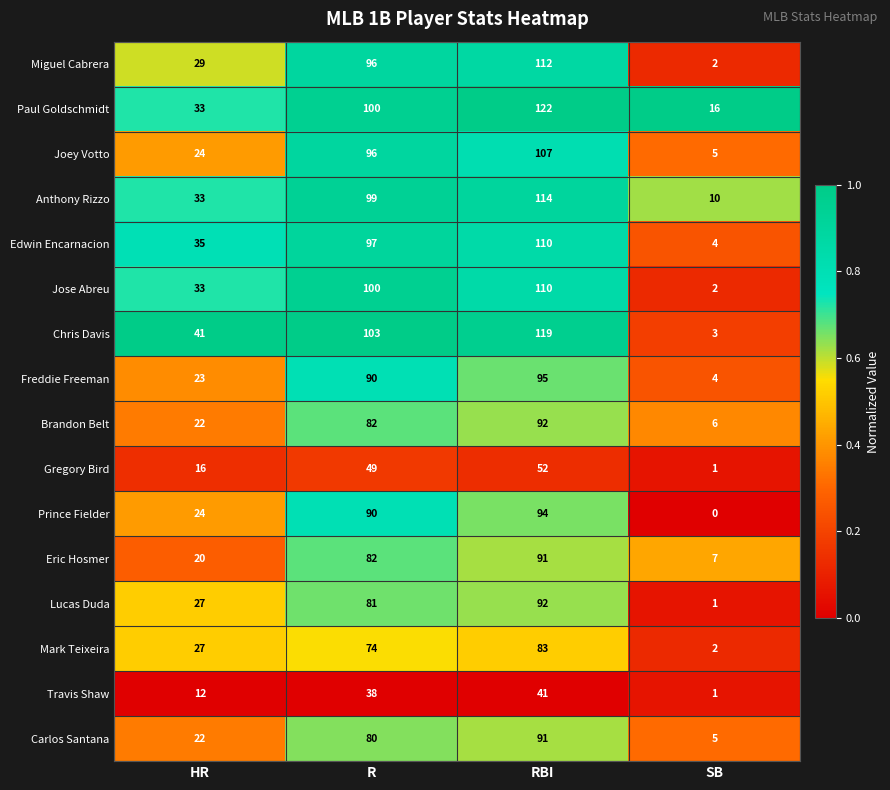

Where is Mark Teixeira nearest to the value 42?

HR